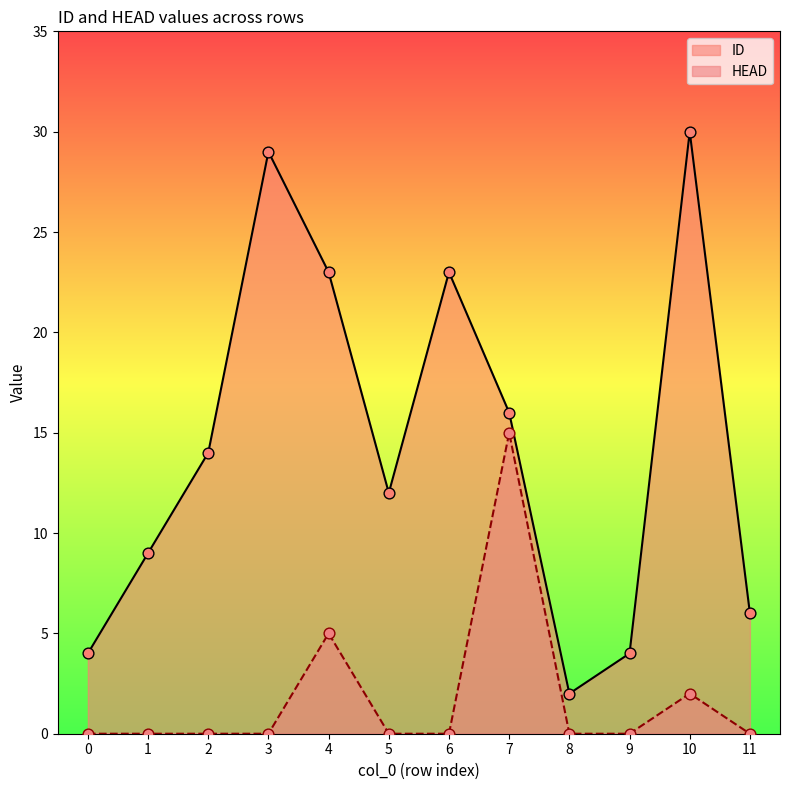

Is the value of ID at 7 greater than the value of HEAD at 10?

Yes